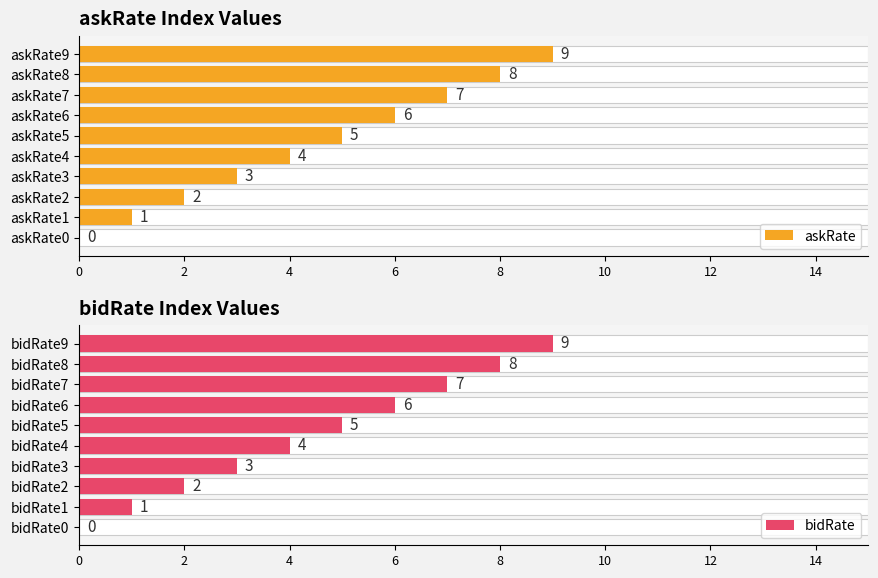

What are all the series names shown in the legend?

askRate, bidRate